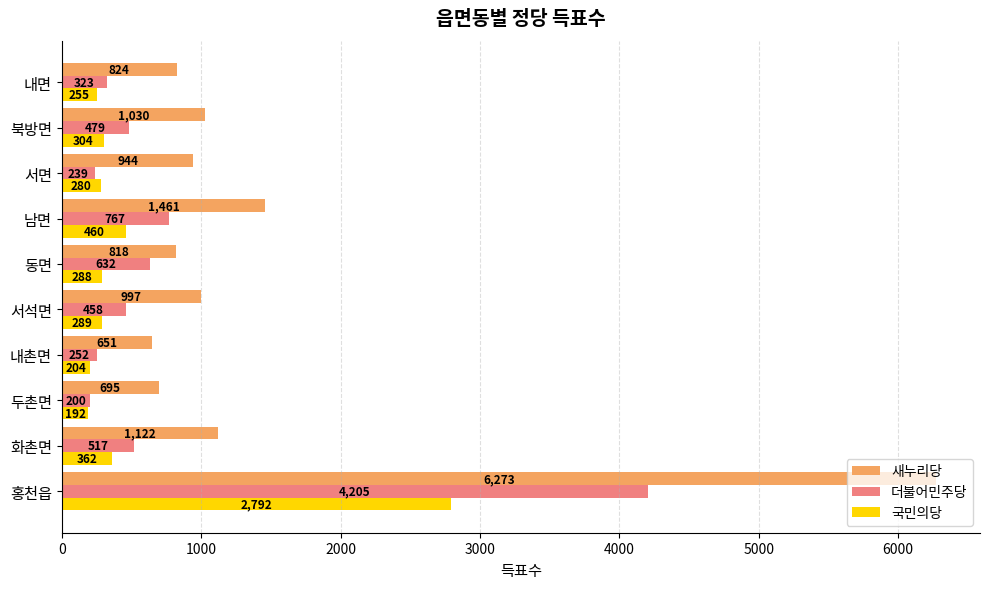

What is the average value of the 더불어민주당 series?

807